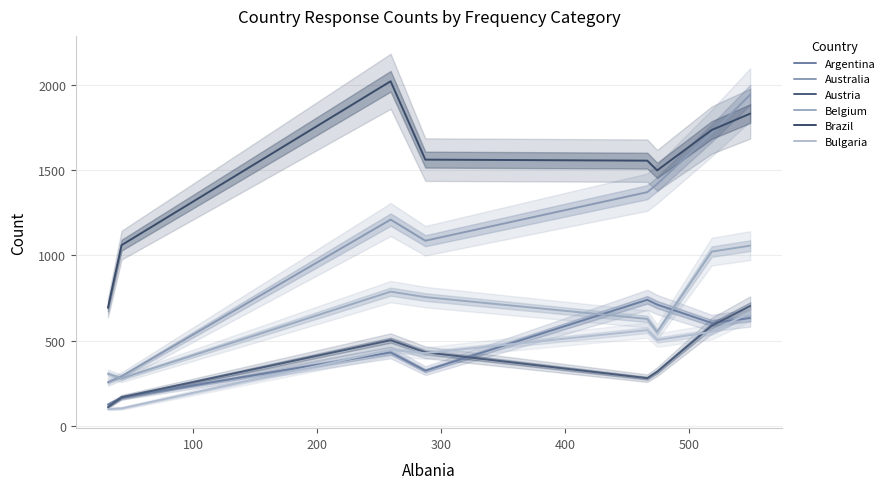

Where does the Belgium series first go above 755?

200